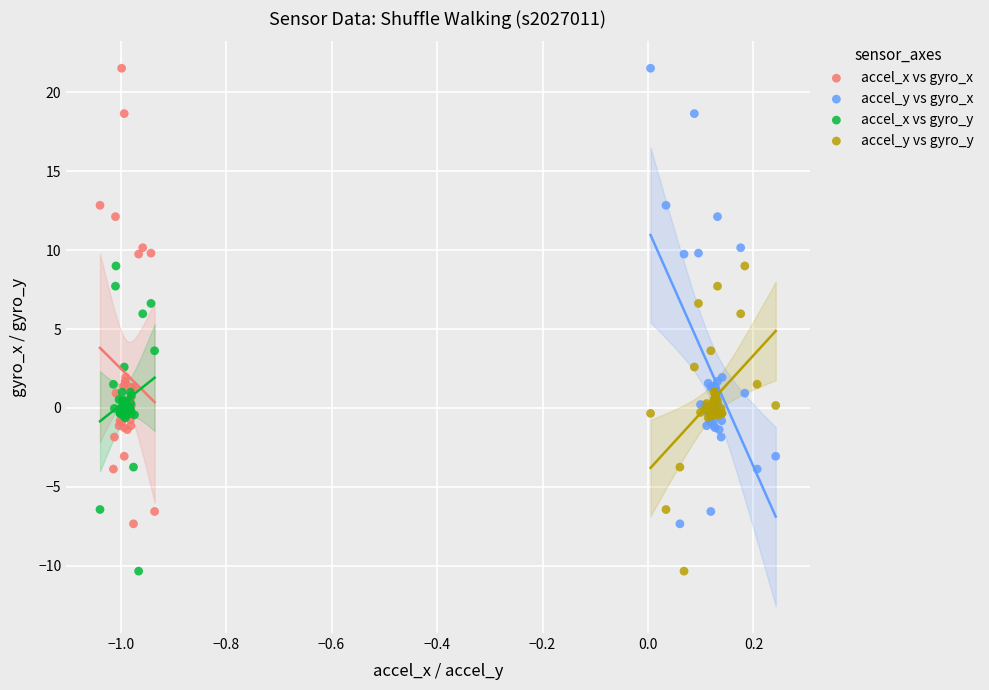

What are all the series names shown in the legend?

accel_x vs gyro_x, accel_y vs gyro_x, accel_x vs gyro_y, accel_y vs gyro_y